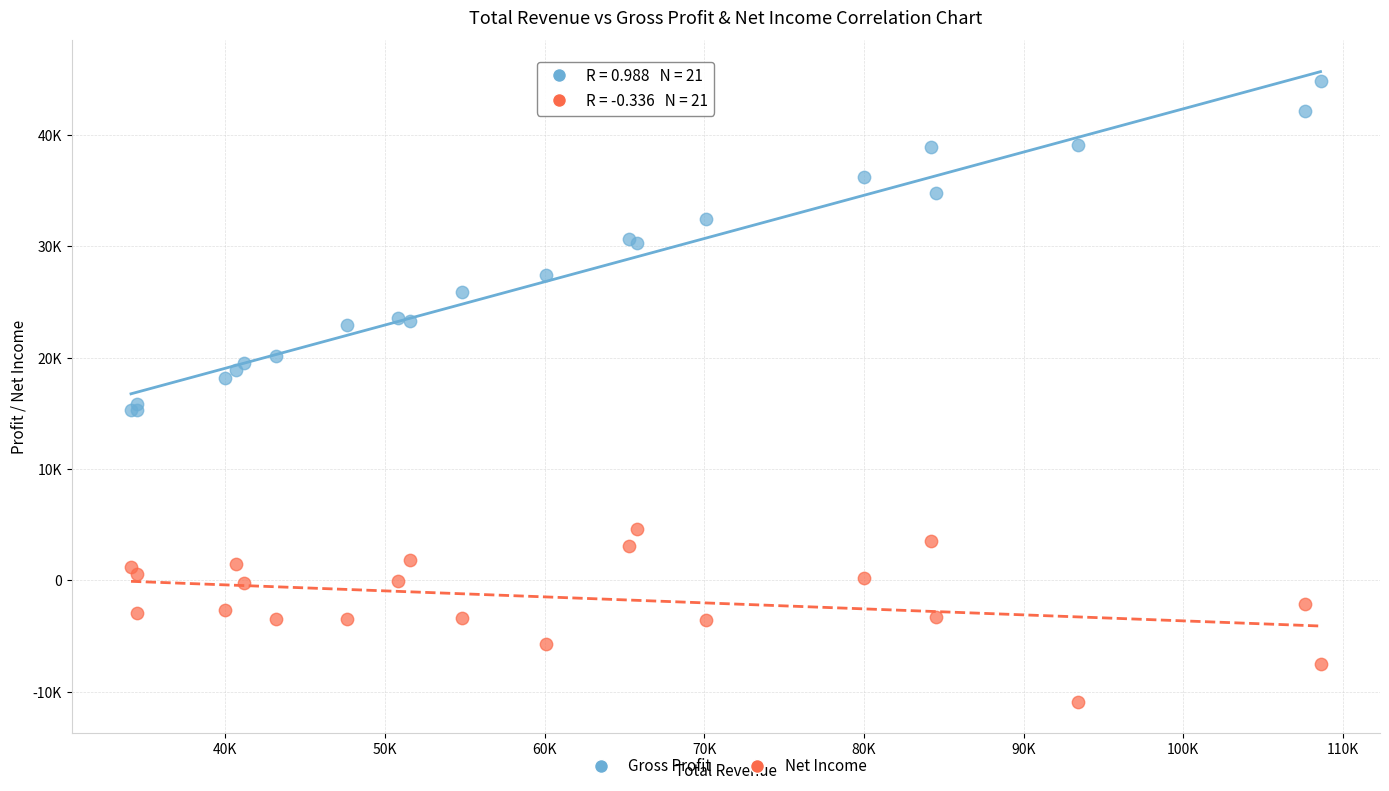

What are all the series names shown in the legend?

Gross Profit, Net Income